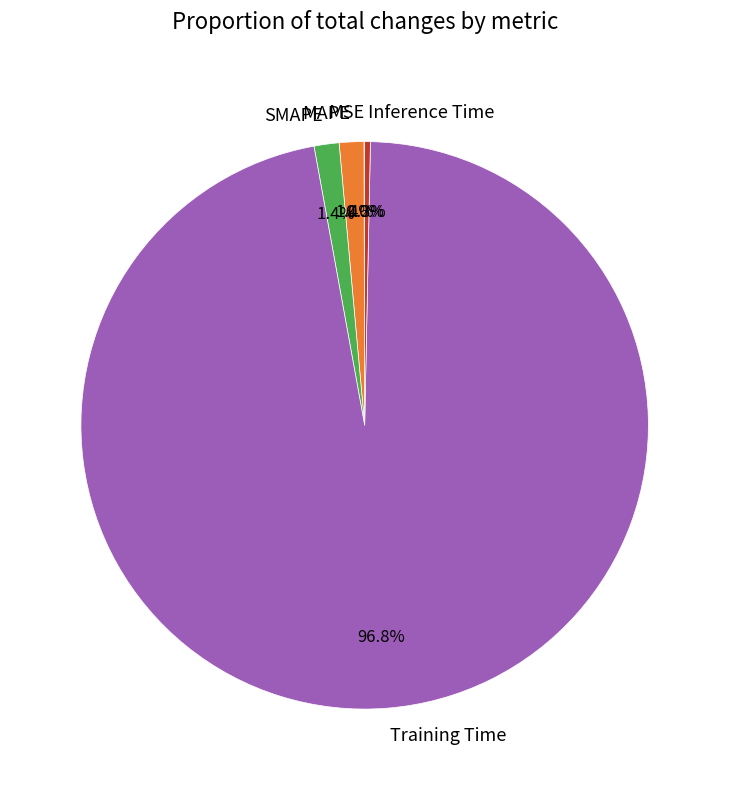

What is the majority slice?

Training Time